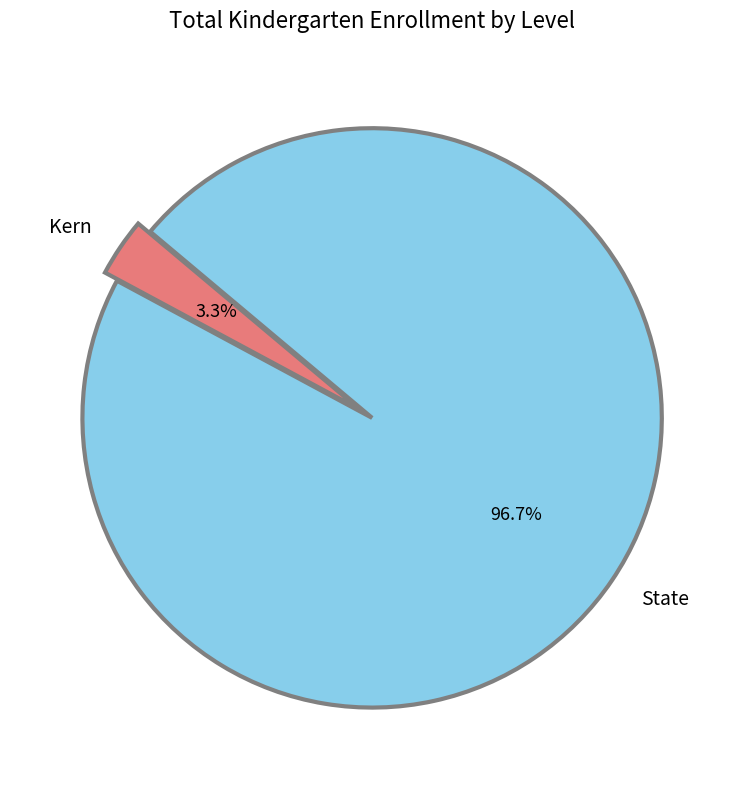

Rank the categories by value from lowest to highest.

Kern, State